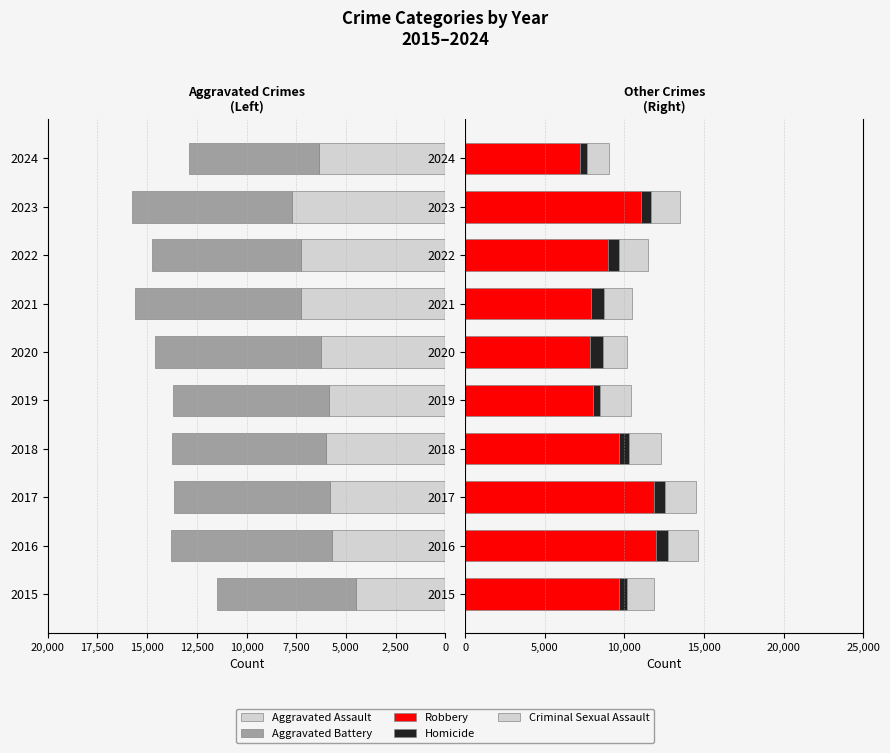

The Homicide series shows 1015 at 2022. True or false?

False